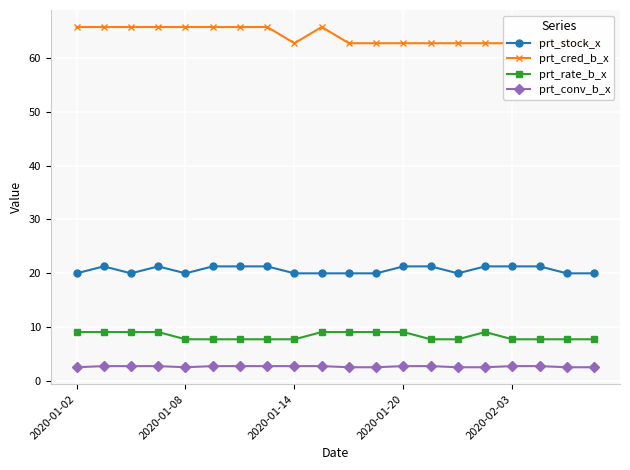

True or false: prt_conv_b_x and prt_rate_b_x intersect in this chart.

False